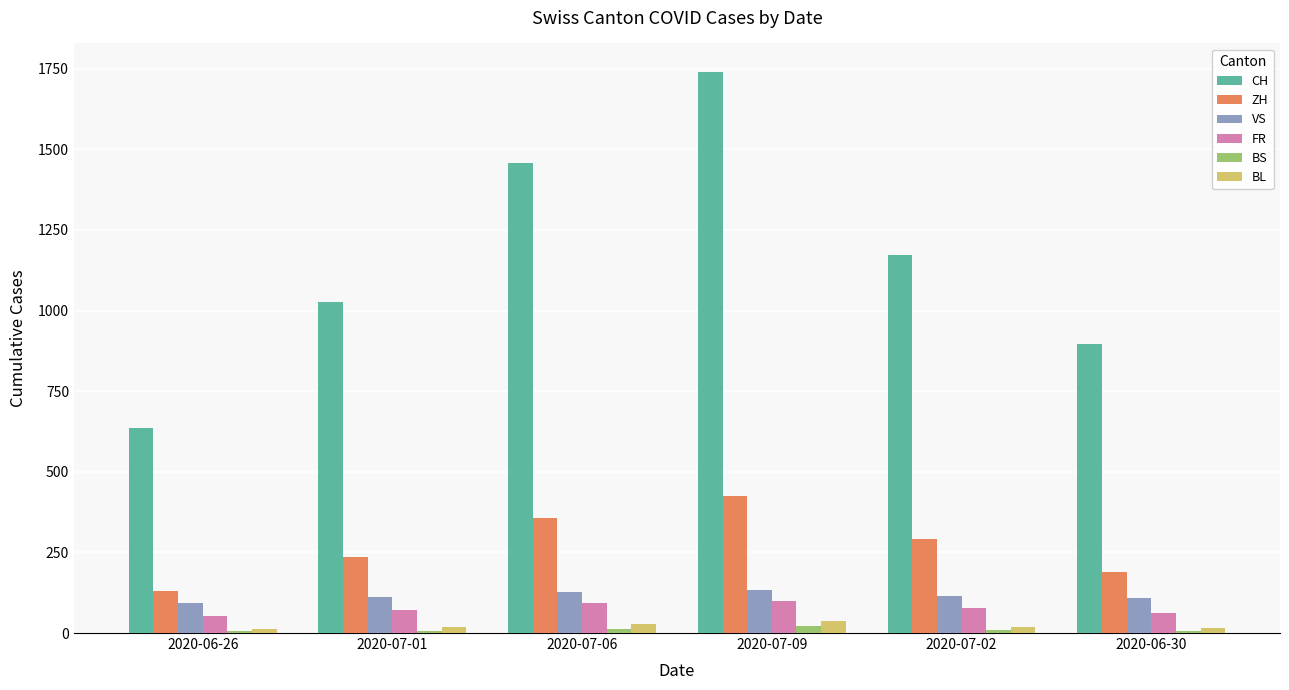

Which series has the widest spread of values?

CH